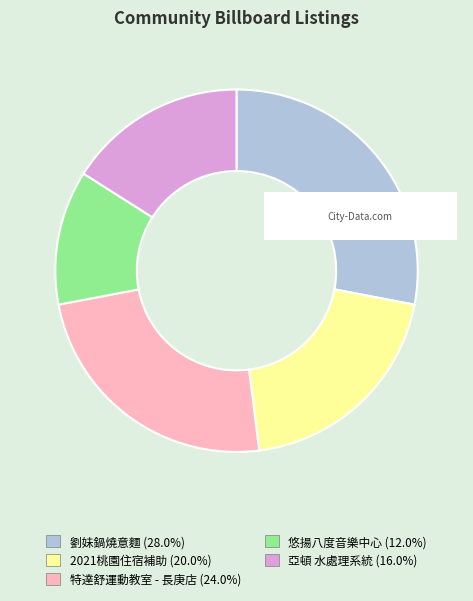

Which category has the biggest portion of the pie?

劉妹鍋燒意麵